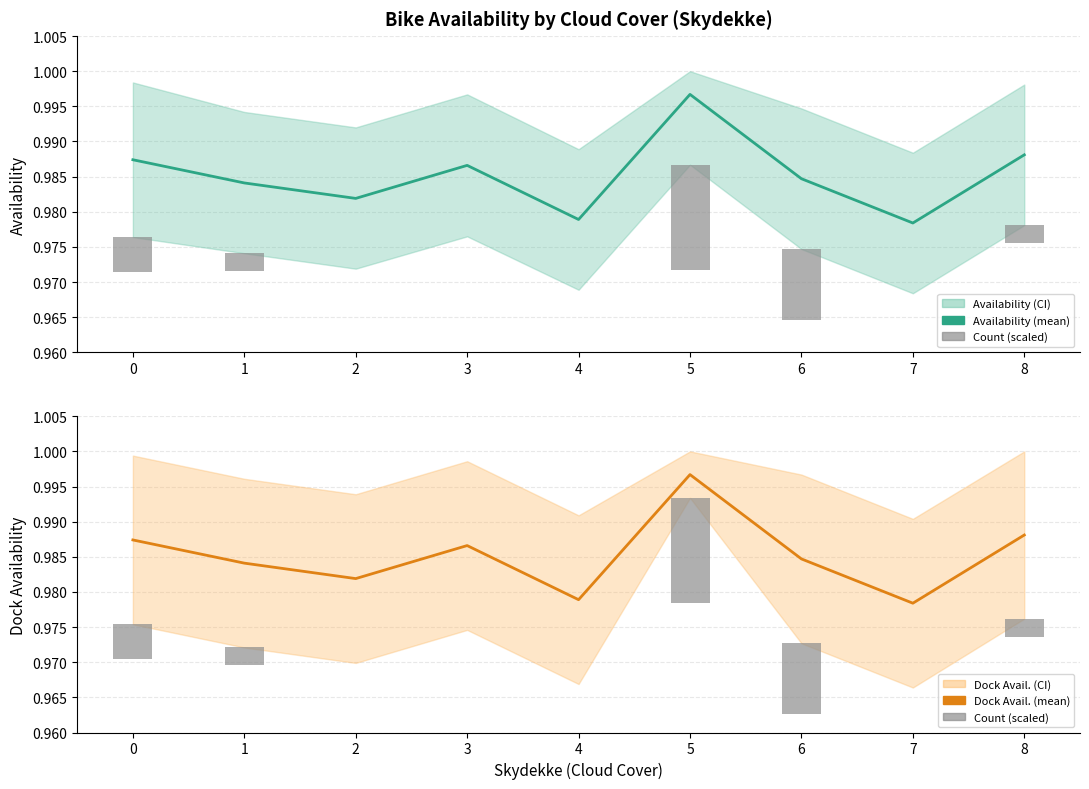

At which category is the sum across all series the highest?

5